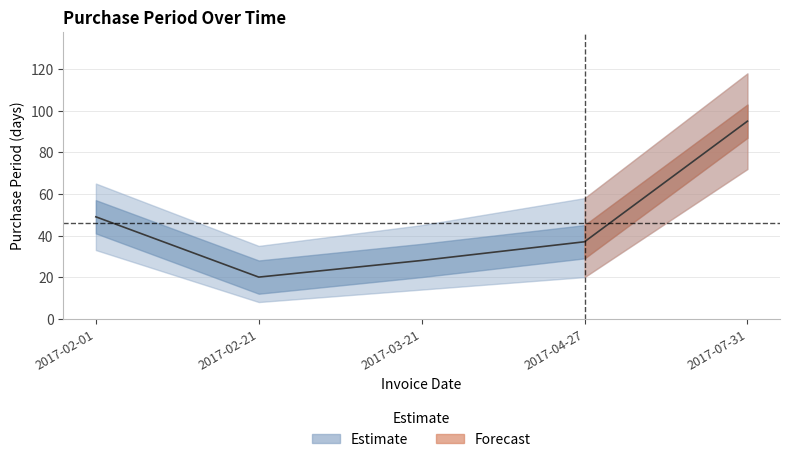

How many data points are less than 37?

2